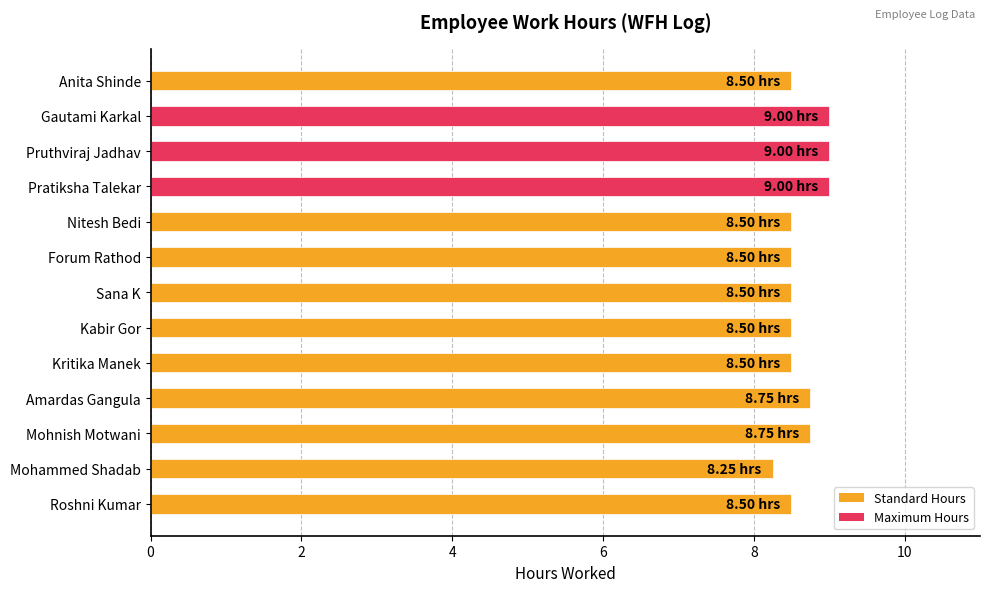

At which label is the value closest to 8?

Mohammed Shadab